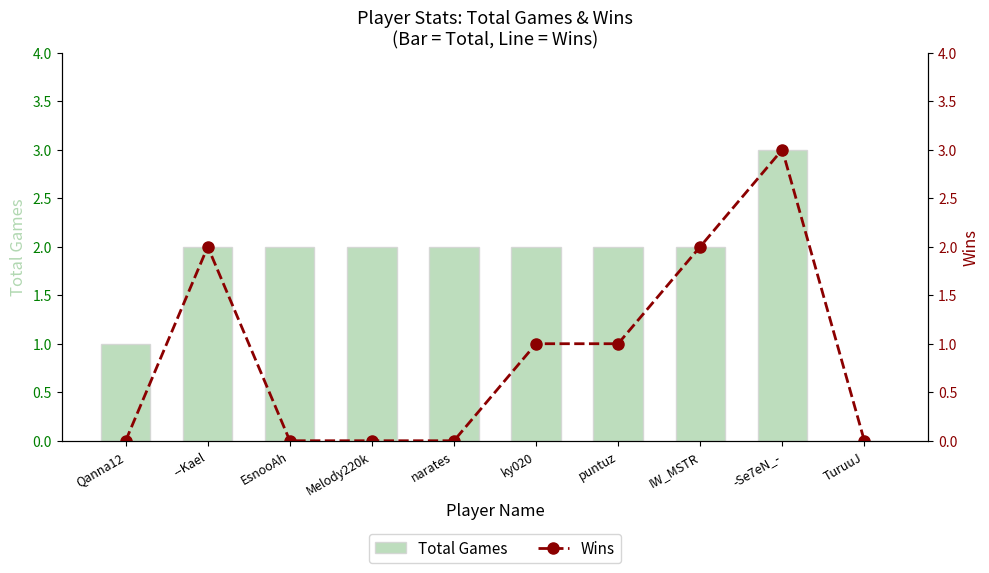

The value of Total Games at puntuz is 3. True or false?

False